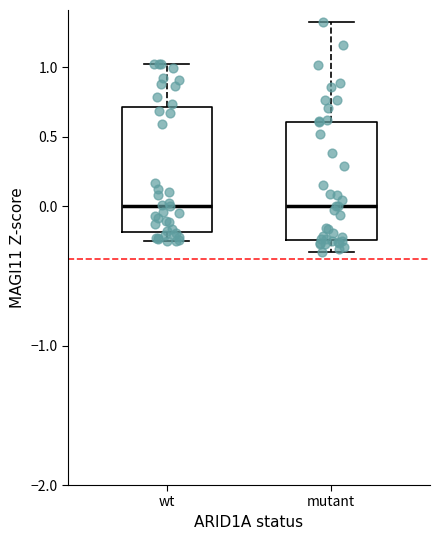

Where is the upper edge of the box for wt on the y-axis? The values are not printed on the chart, so give them approximately, as read against the axis.

0.70